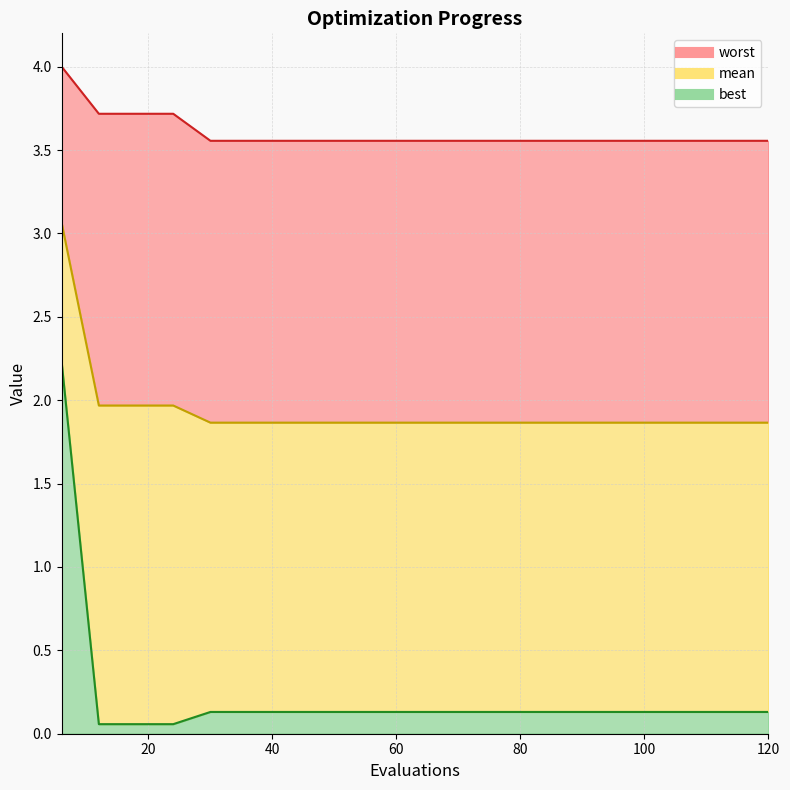

How many data points does each series have?

20